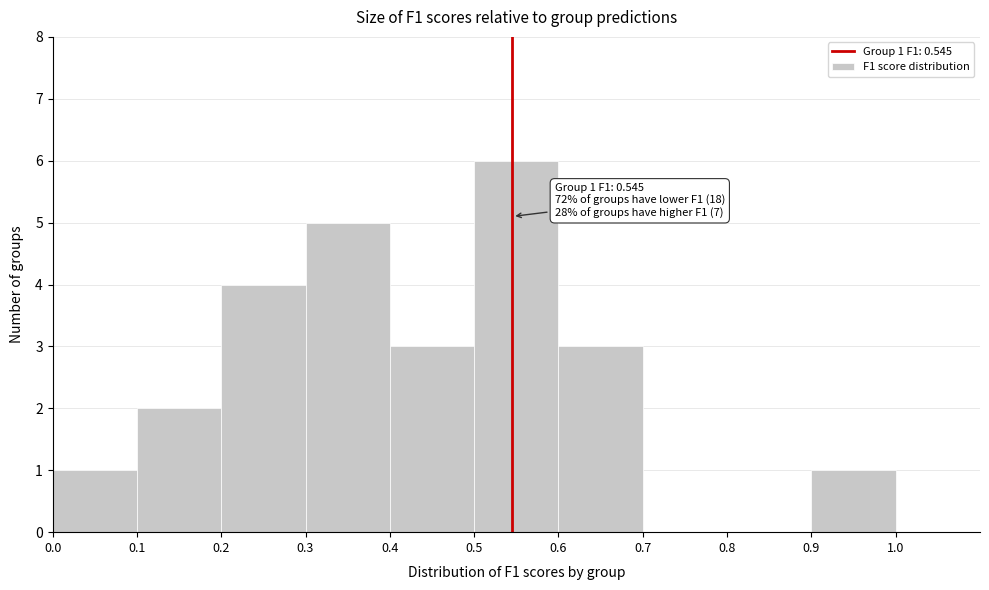

Over which range of the x-axis is the bar tallest?

0.5 to 0.6